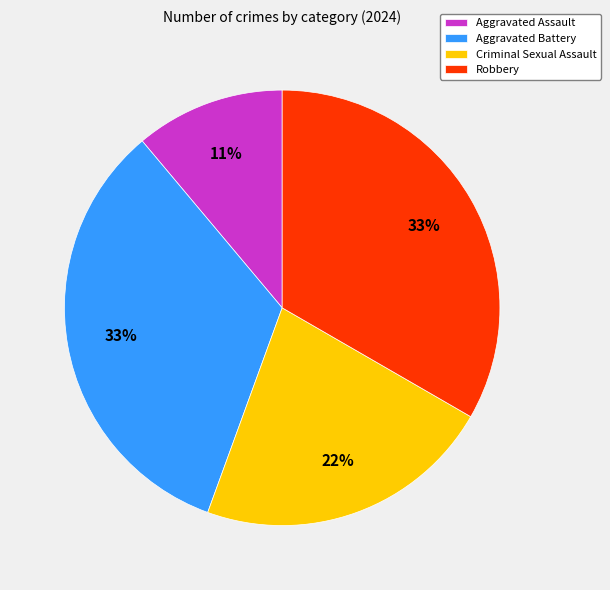

Does Aggravated Battery account for over 50% of the chart?

No